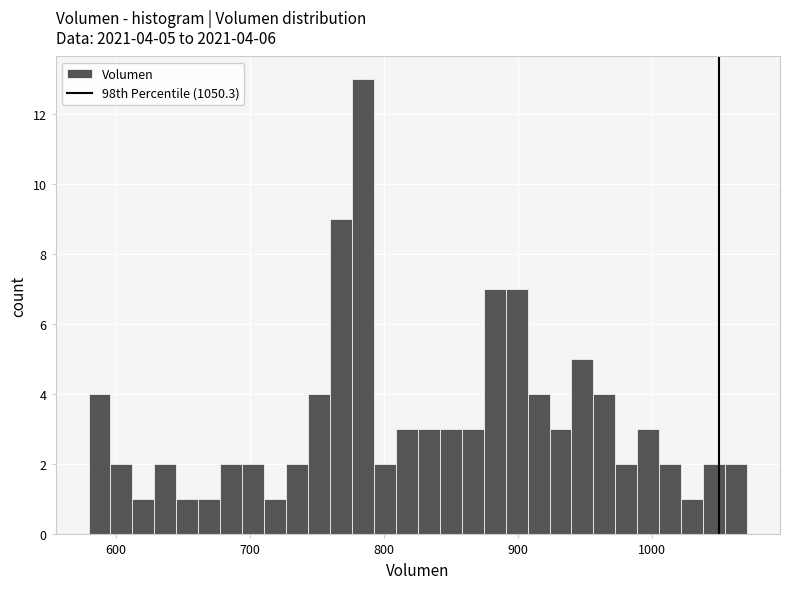

Read against the x-axis, roughly where is the centre of the tallest bar?

780